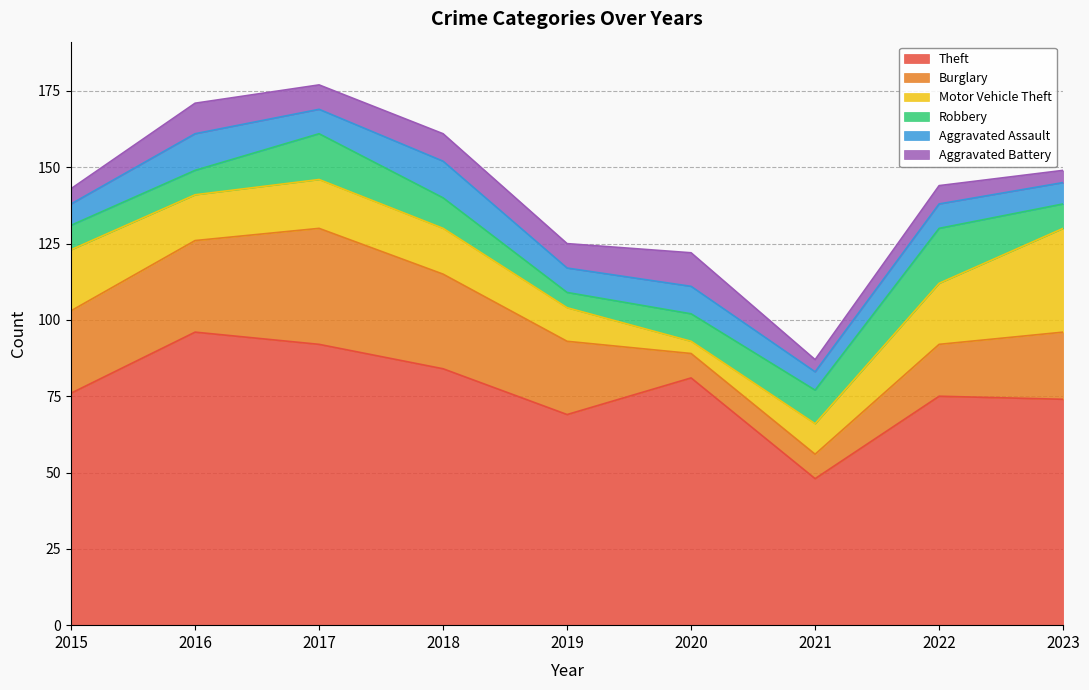

True or false: Aggravated Battery and Burglary cross at least once.

True